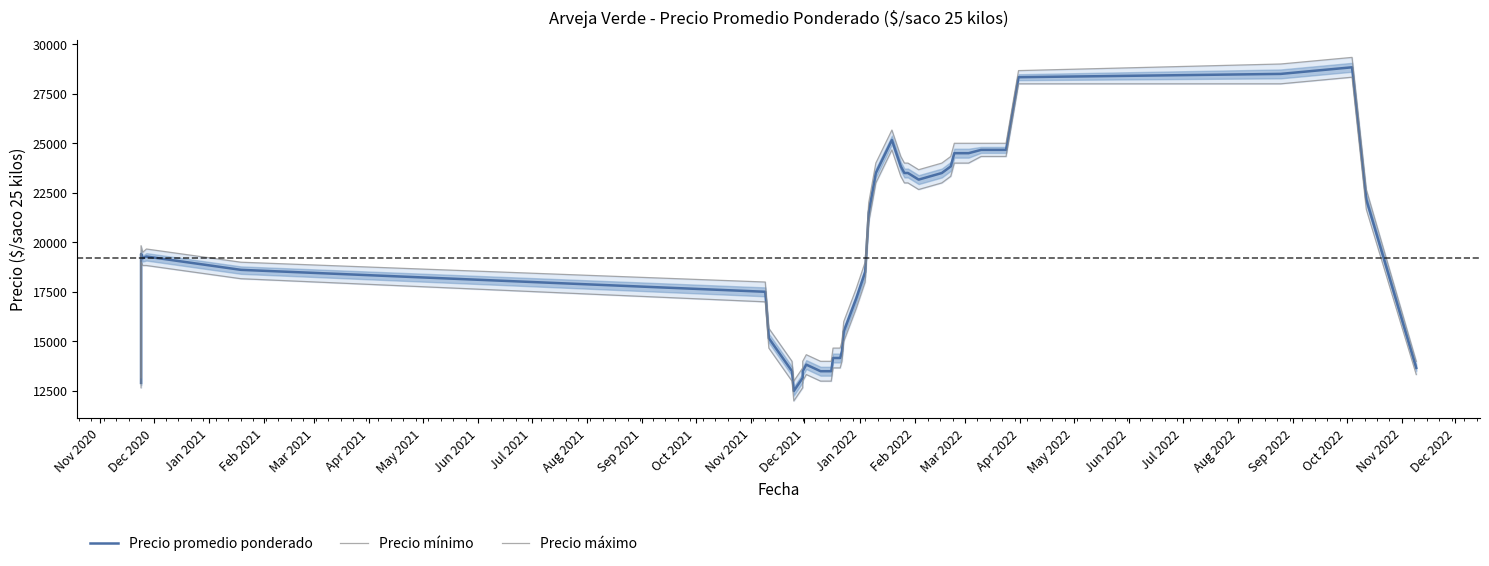

How many values in the Precio máximo series exceed 19500?

19